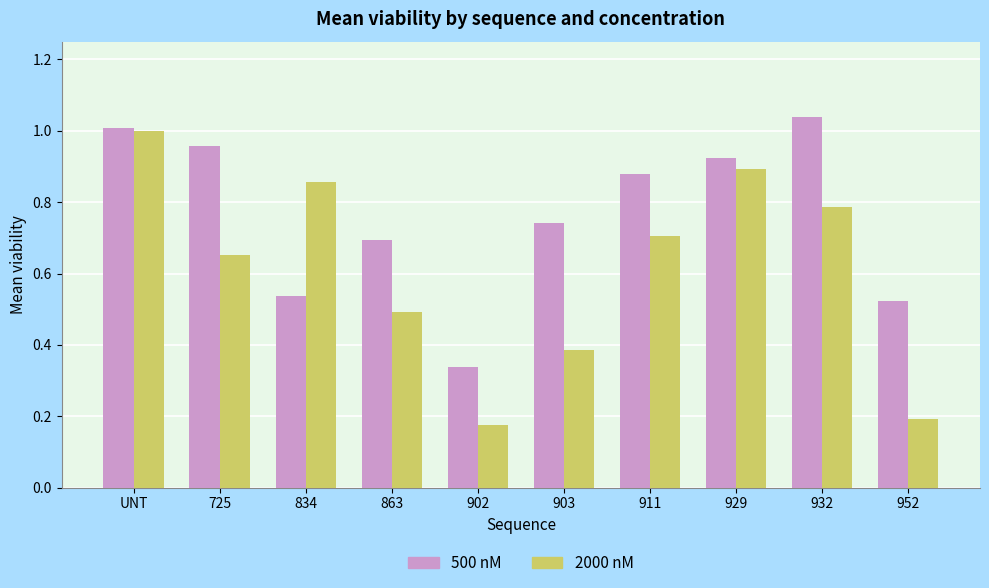

Which category has the highest value in the 500 nM series?

932